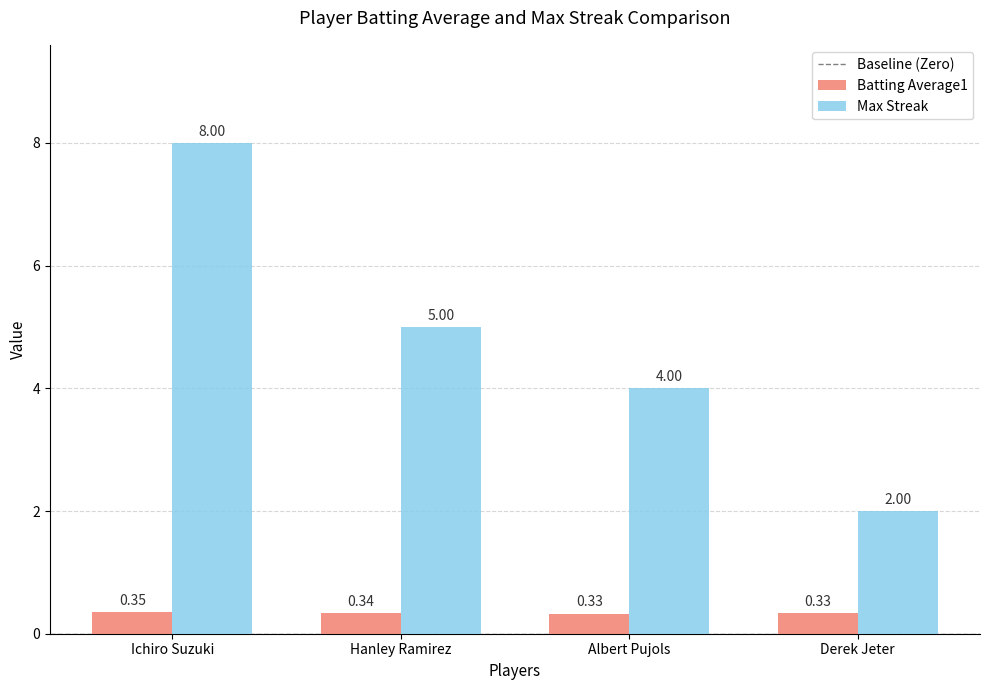

What is the sum of all Max Streak values?

19.0